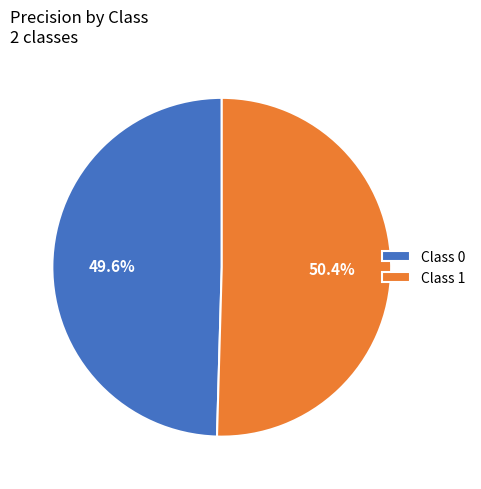

What portion of the pie excludes Class 0?

50.4%